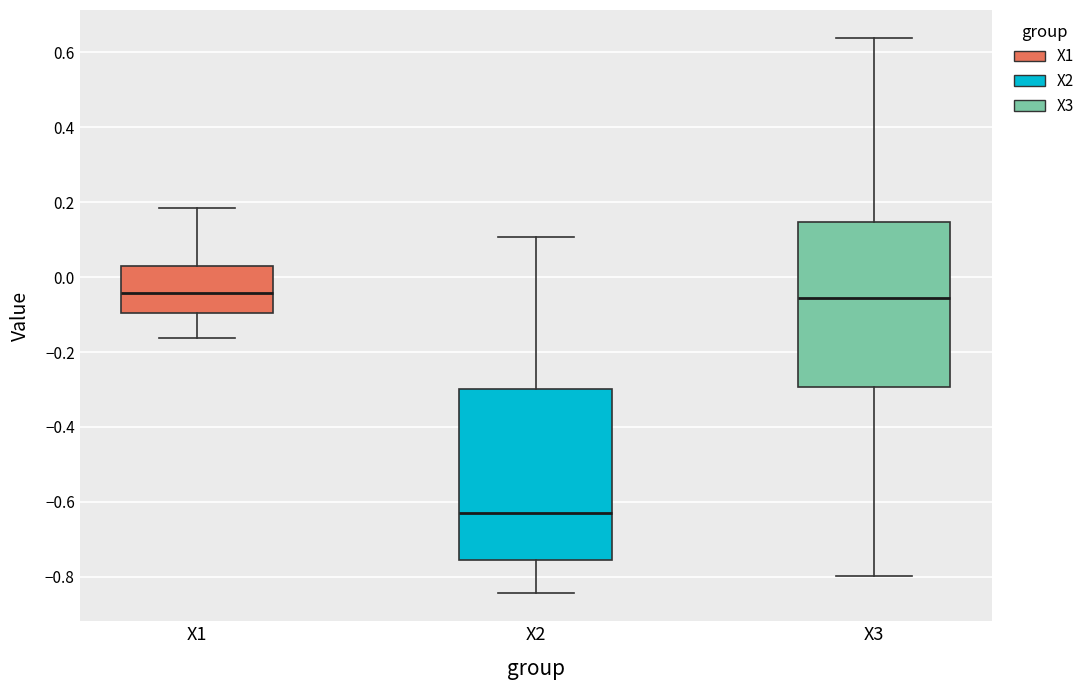

Reading left to right, transcribe this box plot: for each box, give where its median line is, the range the box spans, and where its two whiskers end, as read against the y-axis. The values are not printed on the chart, so give them approximately, as read against the axis.

X1: median -0.04, box -0.10 to 0.02, whiskers -0.16 to 0.18
X2: median -0.64, box -0.76 to -0.30, whiskers -0.84 to 0.10
X3: median -0.06, box -0.30 to 0.14, whiskers -0.80 to 0.64